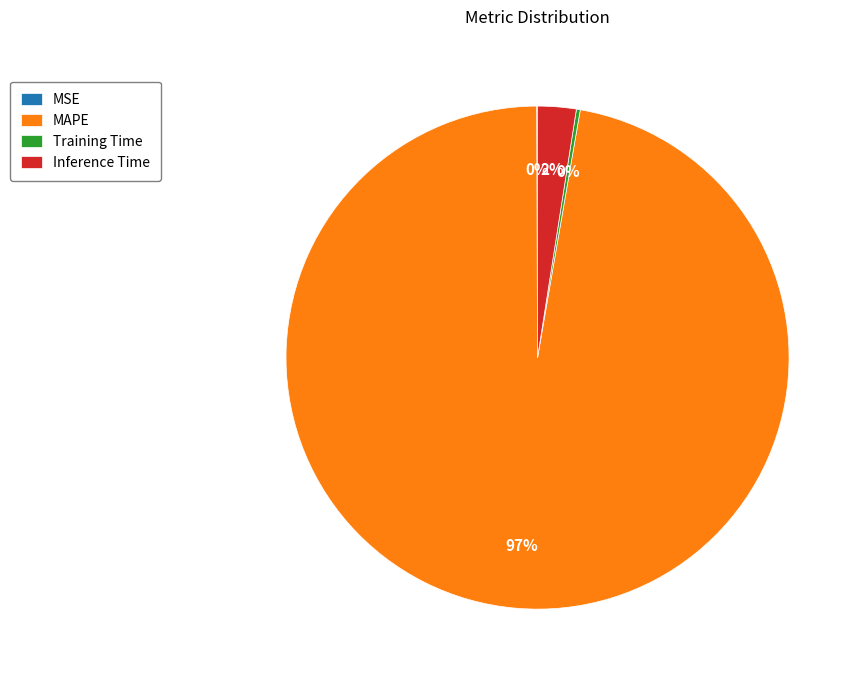

Is there a majority slice in this chart?

Yes